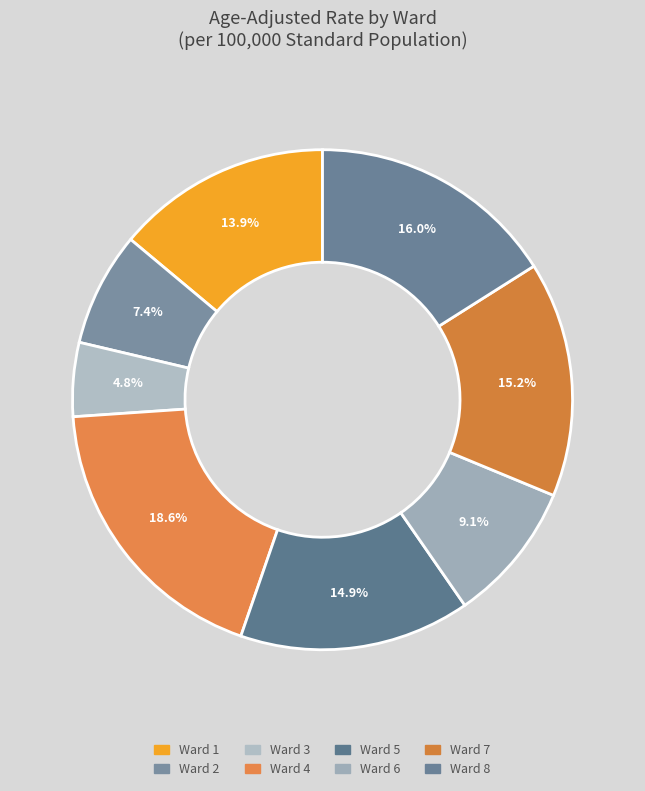

How many slices are in this pie chart?

8